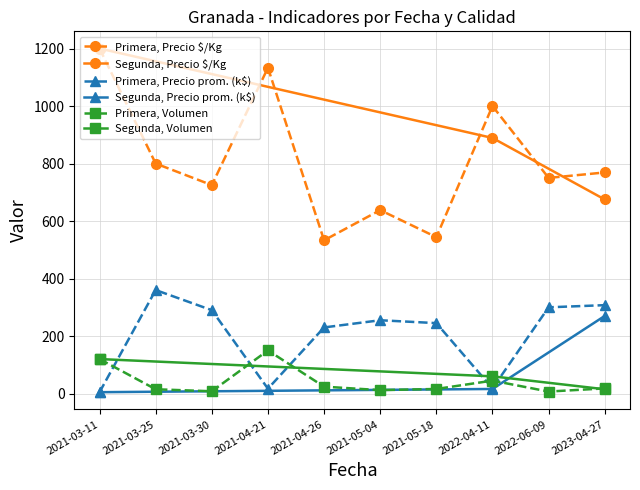

Where is Segunda, Precio $/Kg nearest to the value 937?

2022-04-11